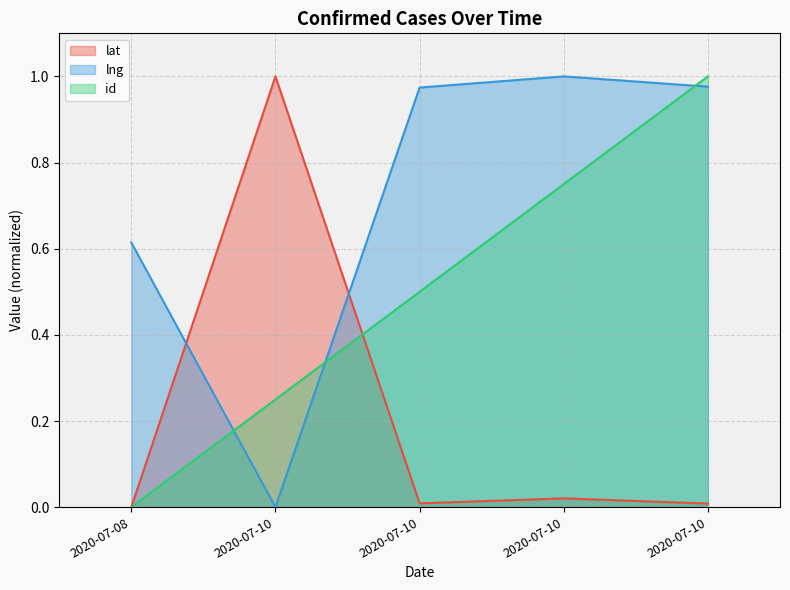

What is the difference between the maximum and second lowest values in the lat series?

1.0